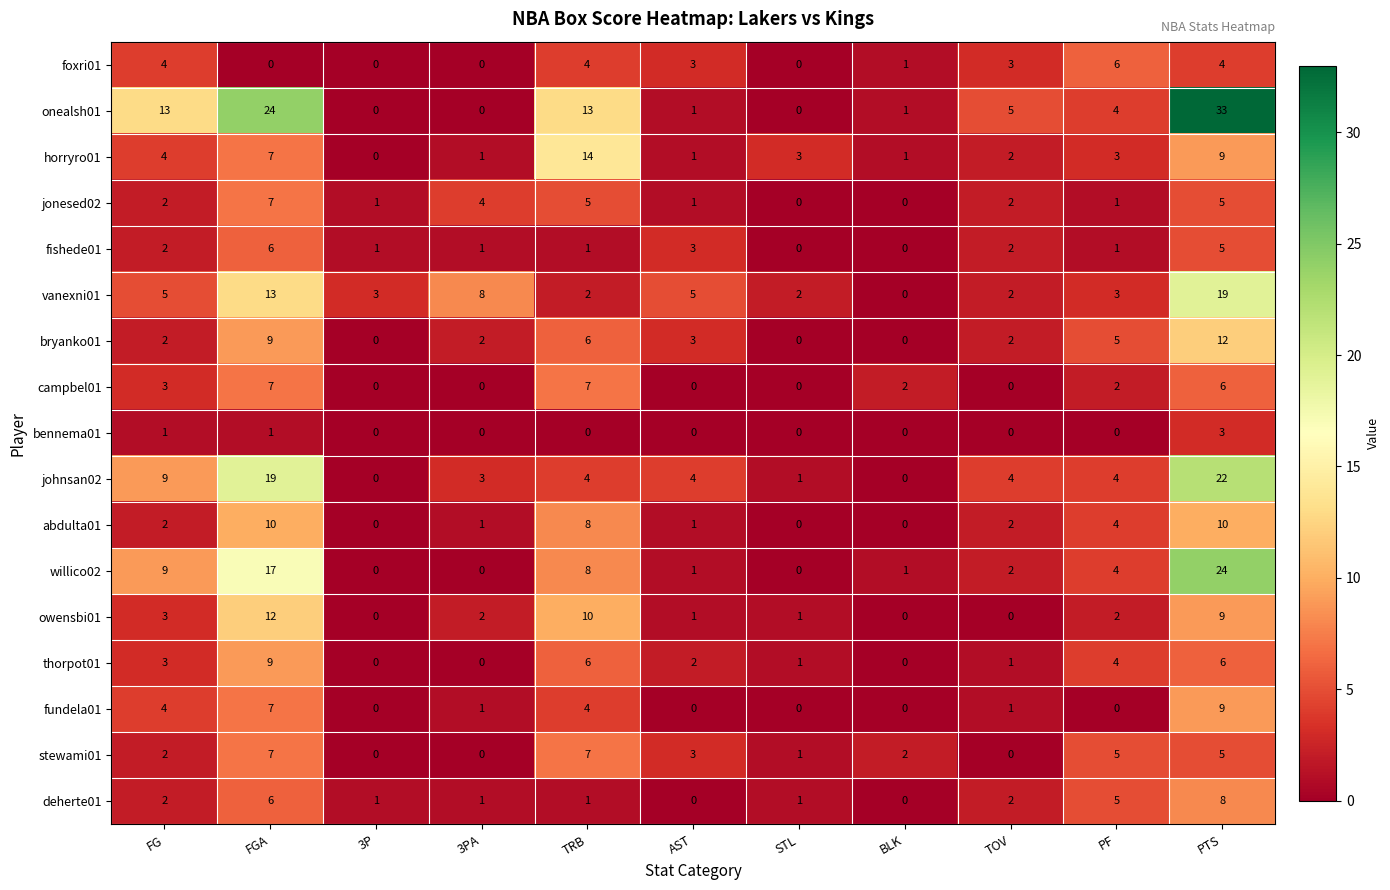

Count the number of data series in this chart.

17